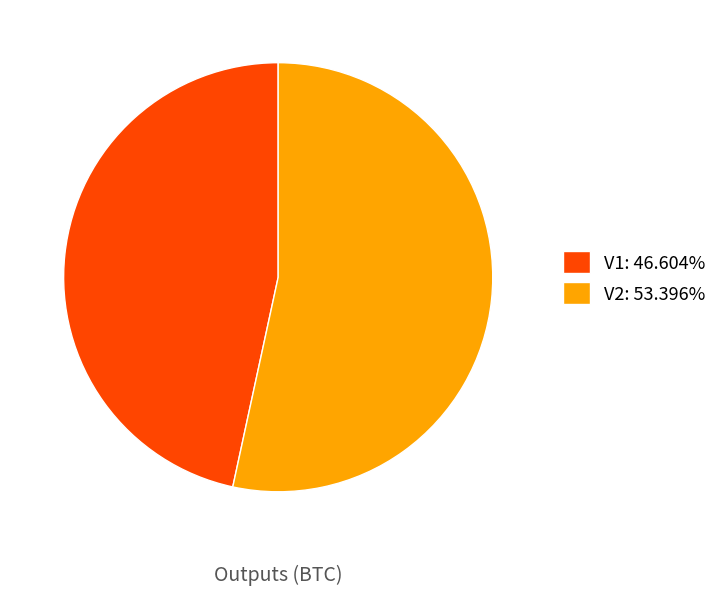

Does V2: 53.396% account for over 50% of the chart?

Yes